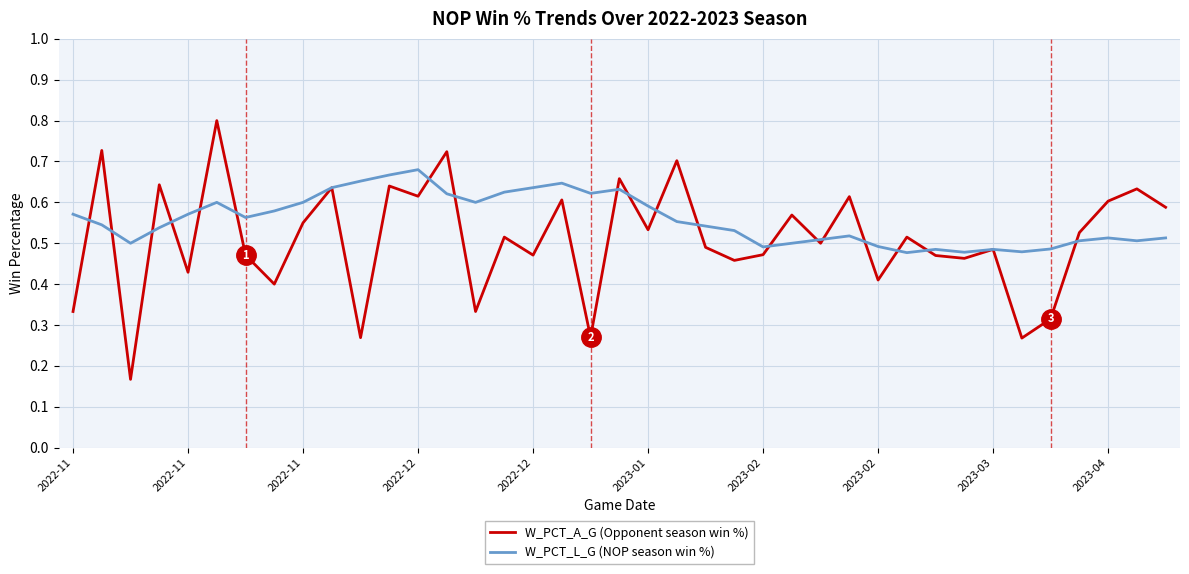

In W_PCT_L_G (NOP season win %), how many points are higher than both neighbors (excluding endpoints)?

8